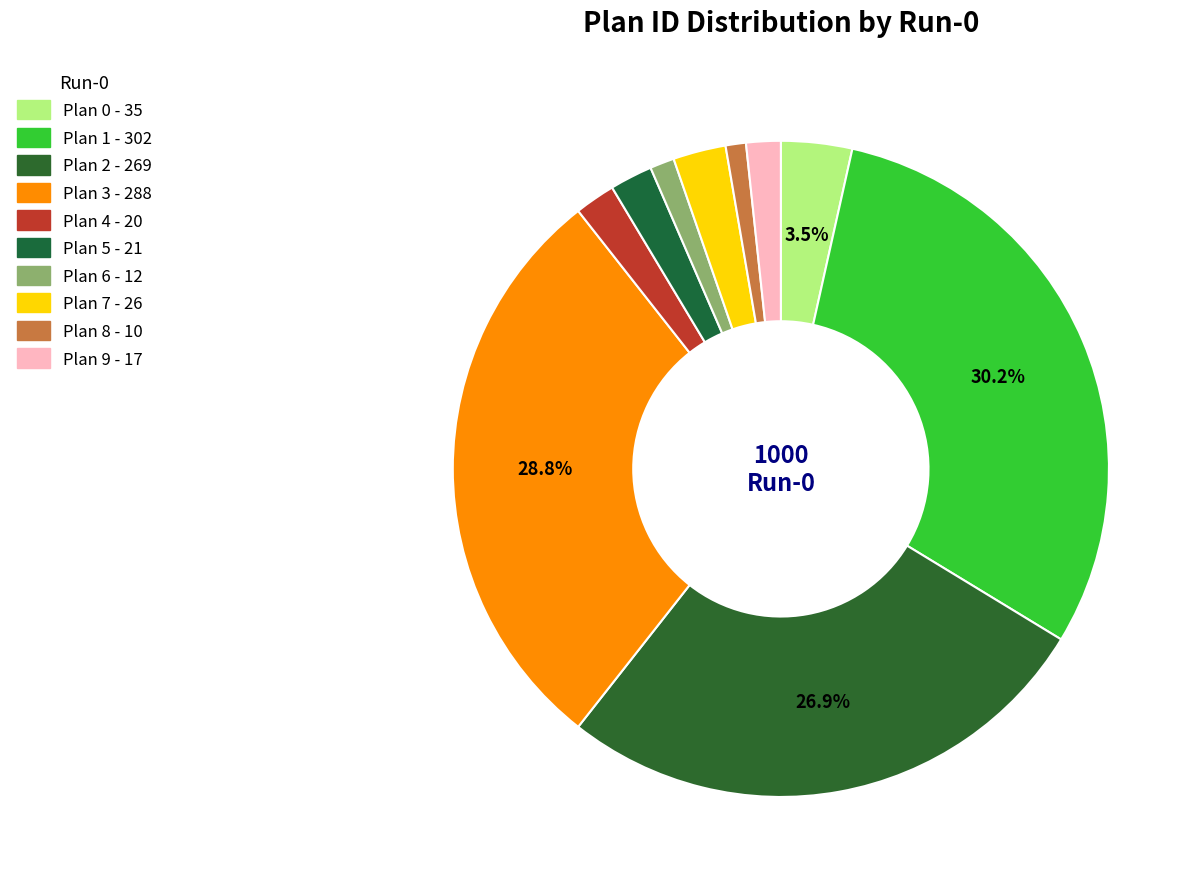

What is the largest slice in the pie chart?

Plan 1